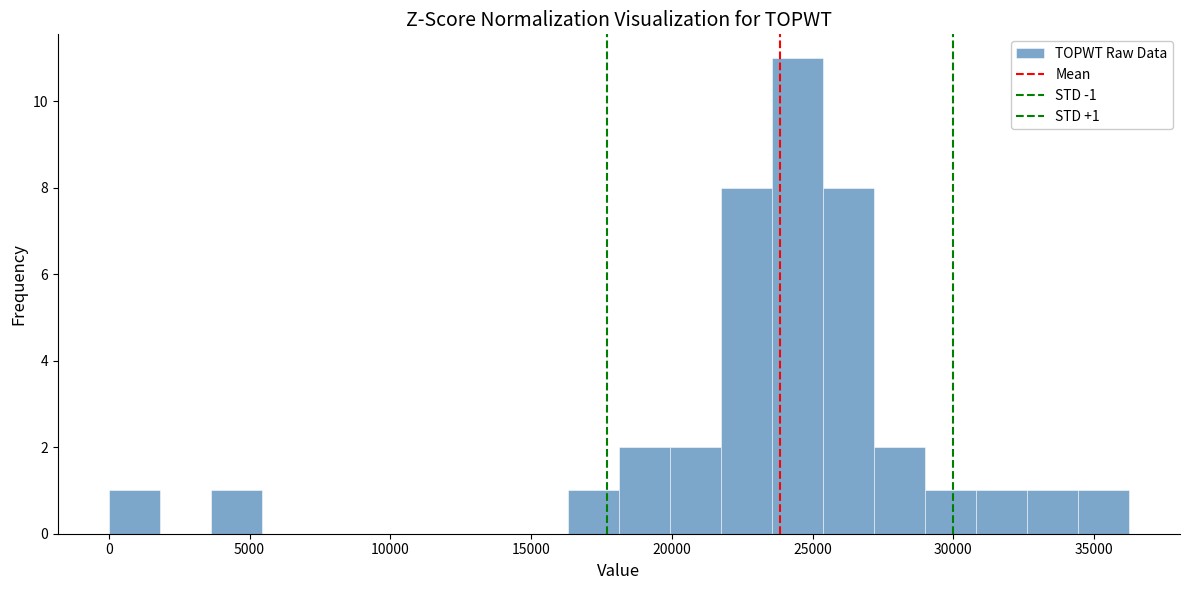

Read against the x-axis, roughly where is the centre of the tallest bar?

24500